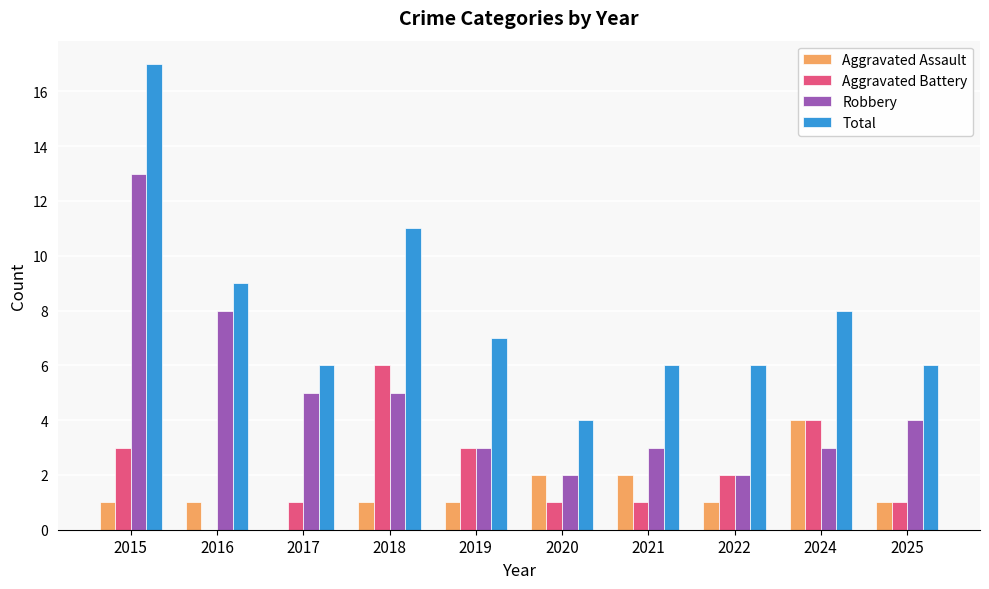

What is the sum of the Total values at 2019 and 2022?

13